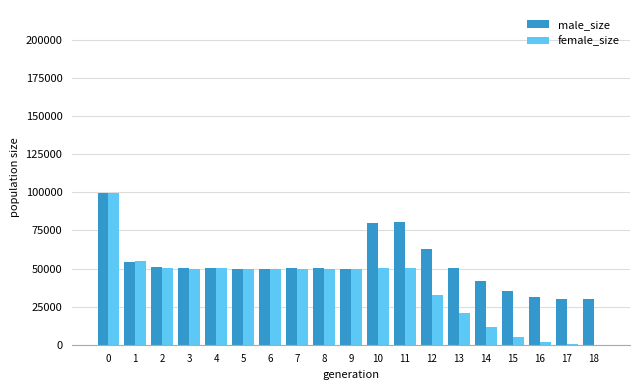

What is the difference between the male_size values at 9 and 15?

14637